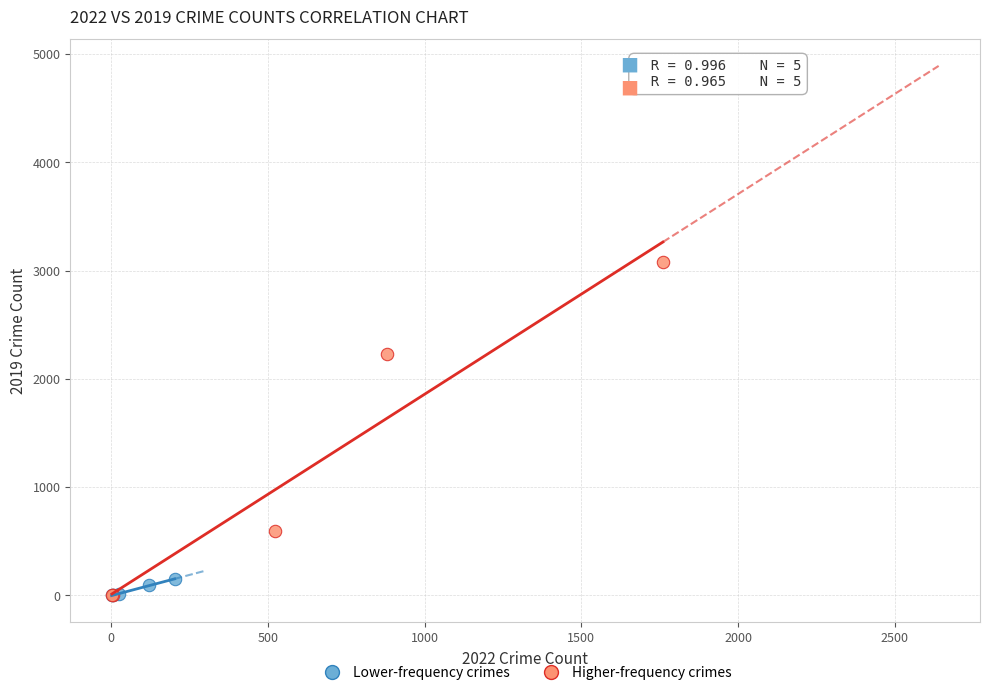

What are all the series names shown in the legend?

Lower-frequency crimes, Higher-frequency crimes